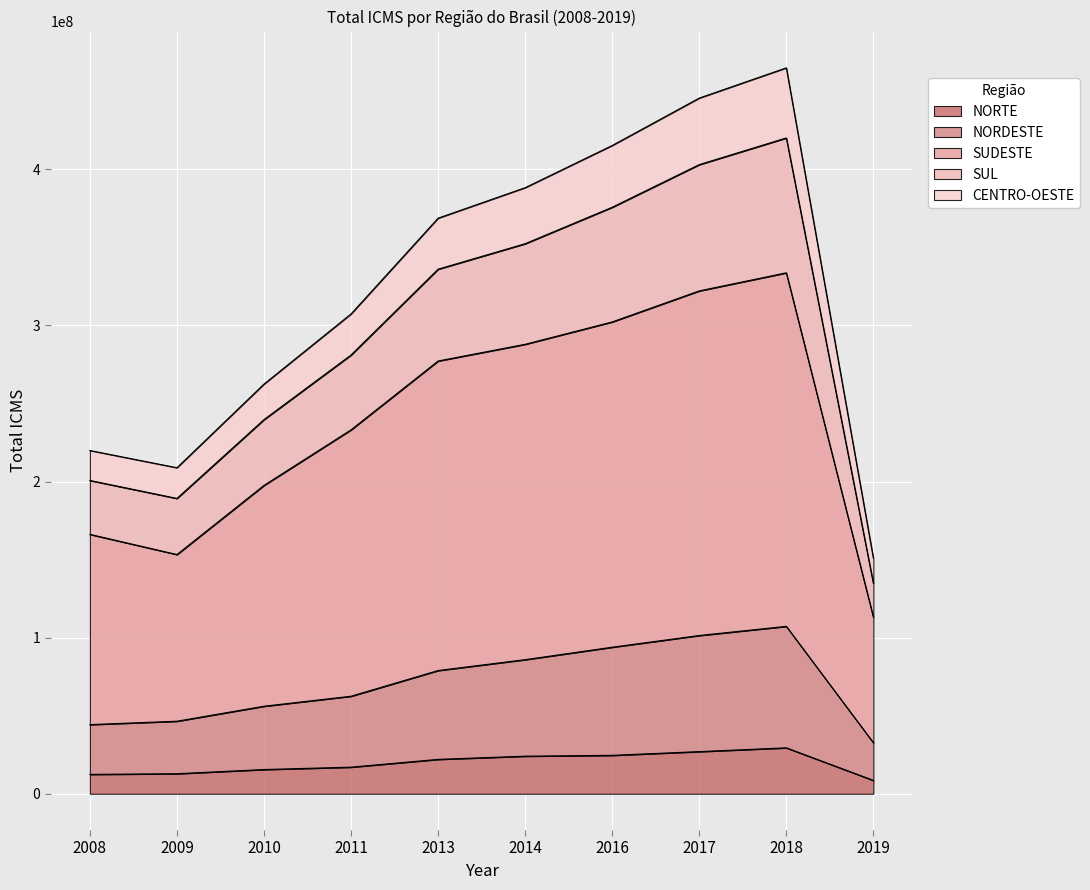

List the labels in order of NORTE value, smallest first.

2019, 2008, 2009, 2010, 2011, 2013, 2014, 2016, 2017, 2018